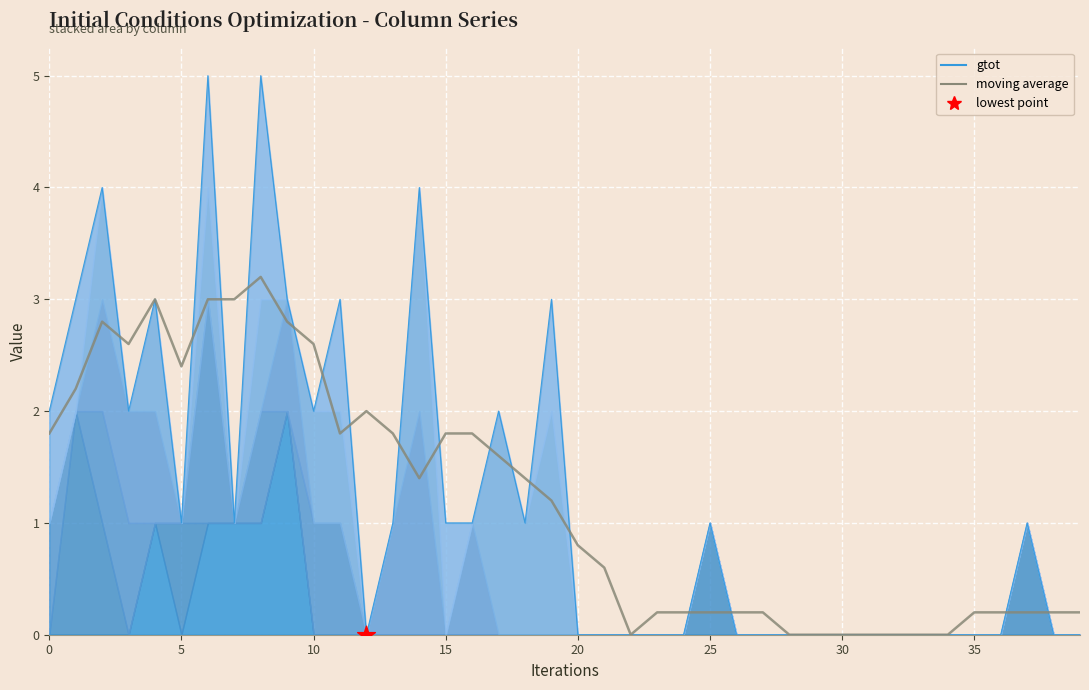

Which series contains the lowest Y value?

gtot